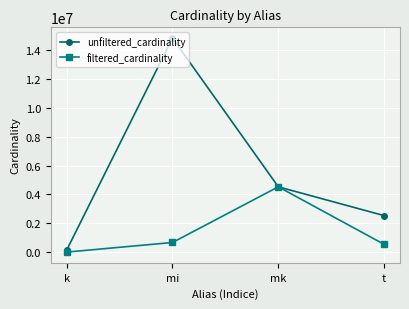

Is this an area chart (filled region under the line)?

No